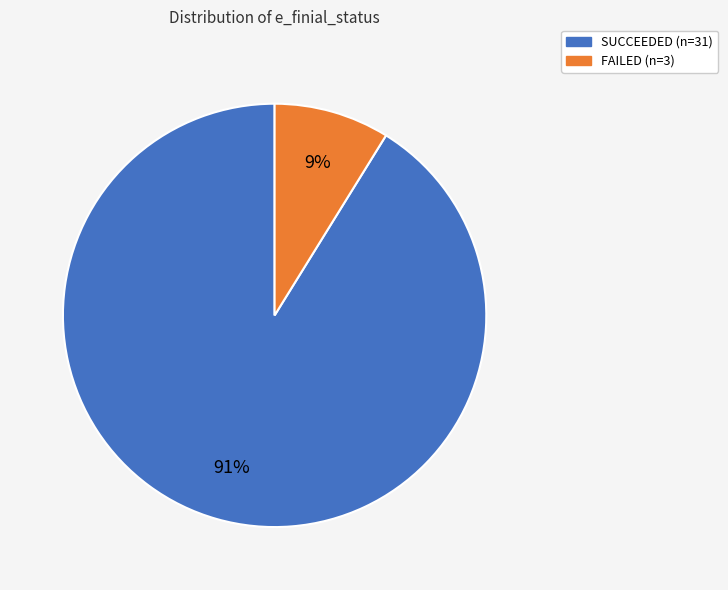

Do SUCCEEDED and FAILED together represent more than half of the pie?

Yes